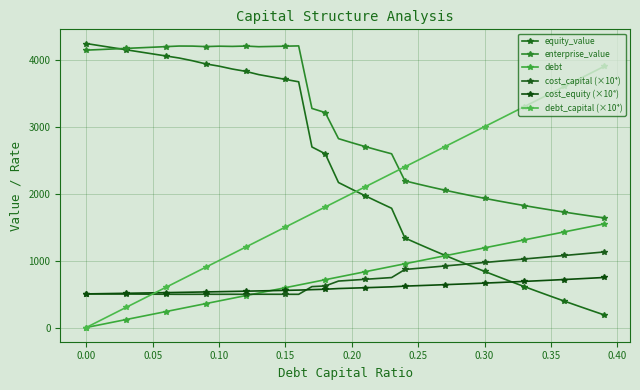

How many data points in cost_equity (×10⁴) are less than 588?

20